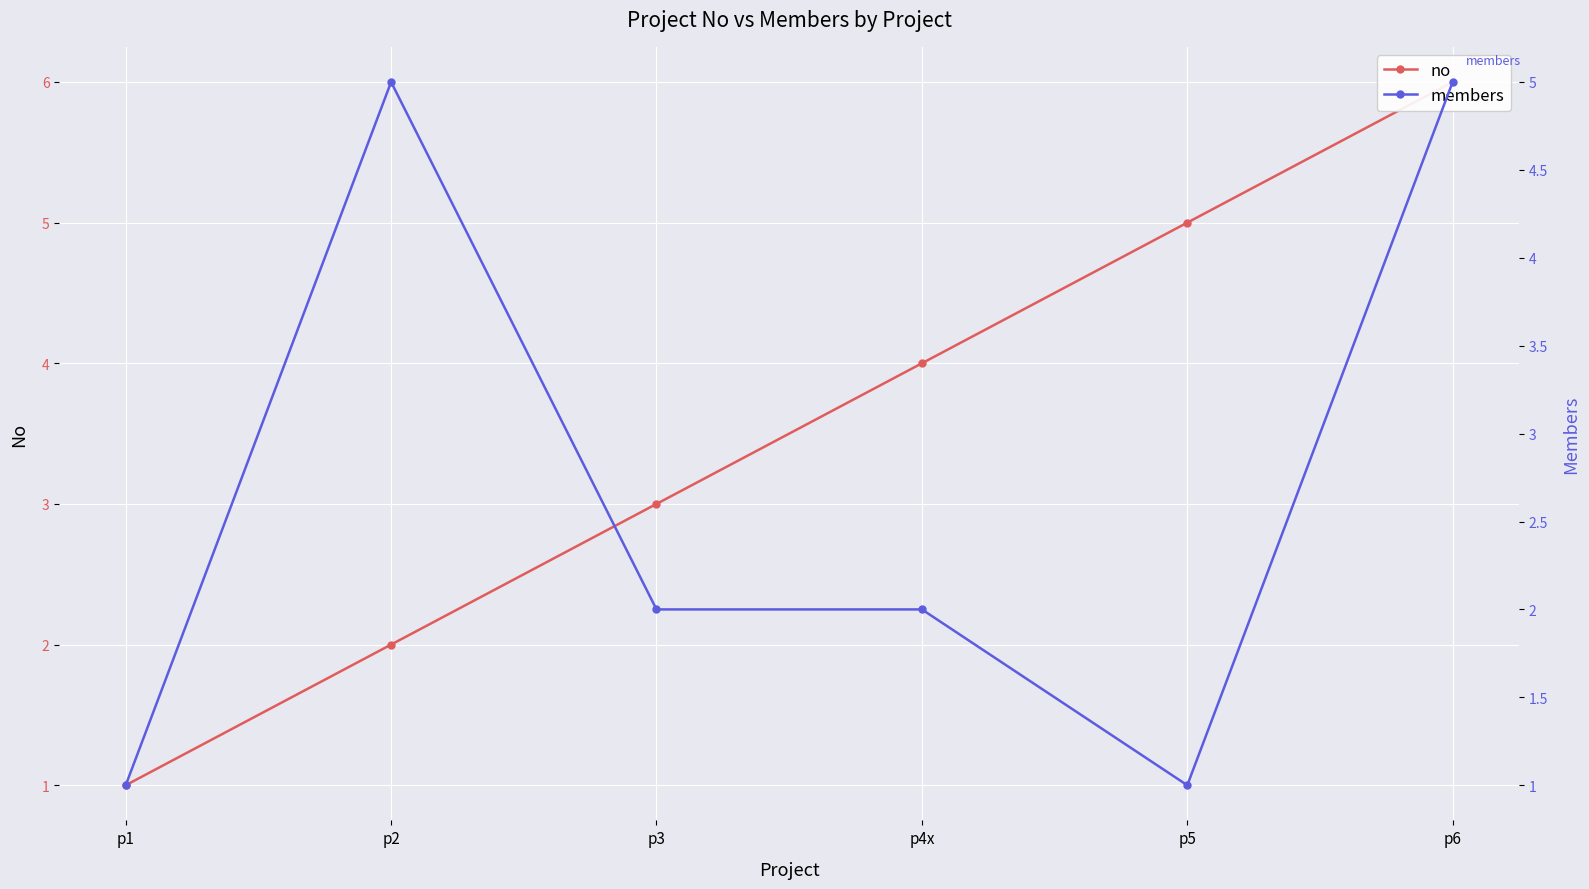

At which category is the sum across all series the highest?

p6